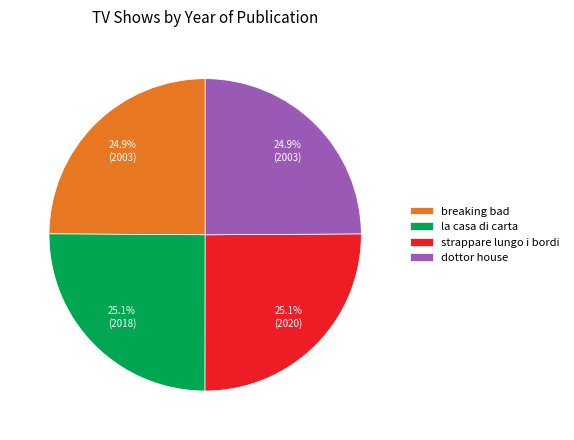

To the nearest percent, what portion does breaking bad represent?

25%